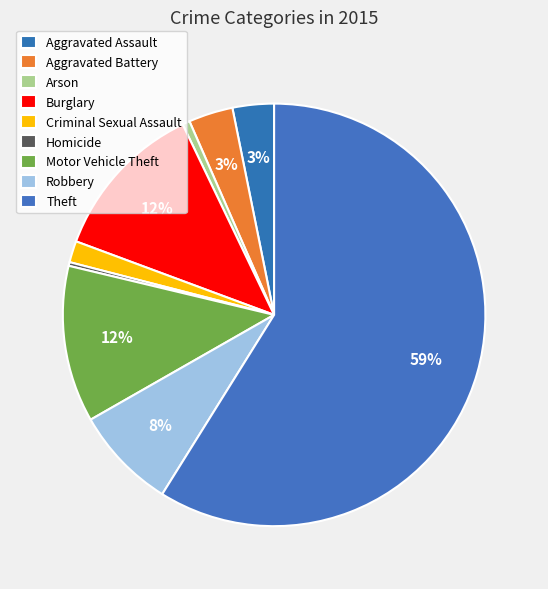

What is the majority slice?

Theft